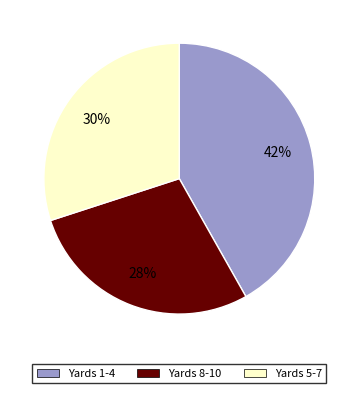

To the nearest percent, what portion does Yards 8-10 represent?

28%